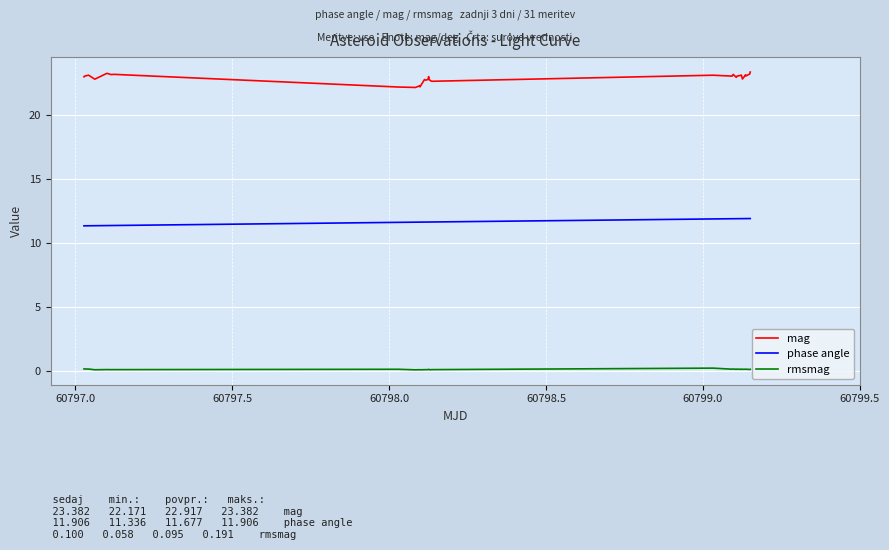

Rank the series by their average value, from lowest to highest.

rmsmag, phase angle, mag